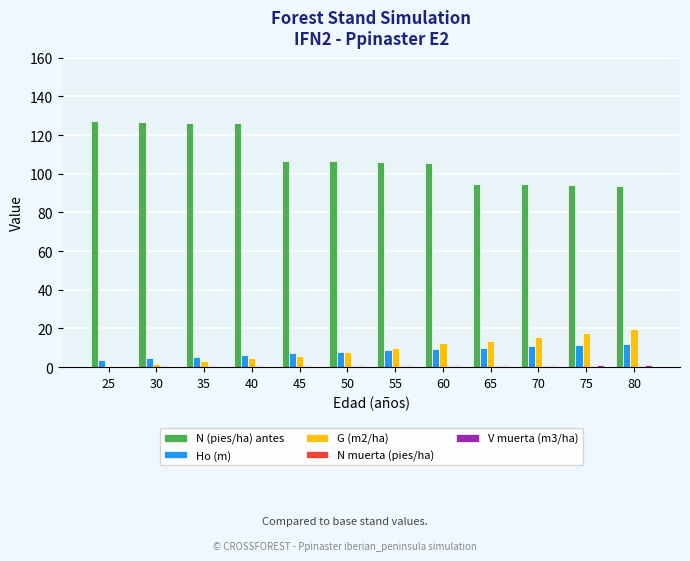

Which series has the largest range (max minus min)?

N (pies/ha) antes